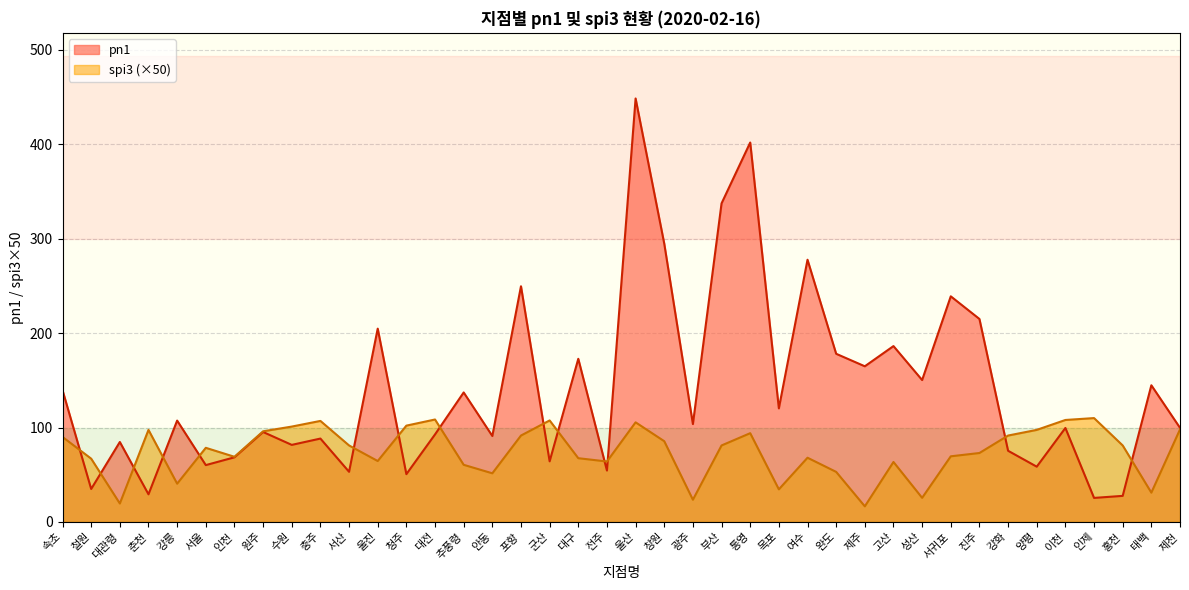

How many interior local peaks does the spi3 series have?

10